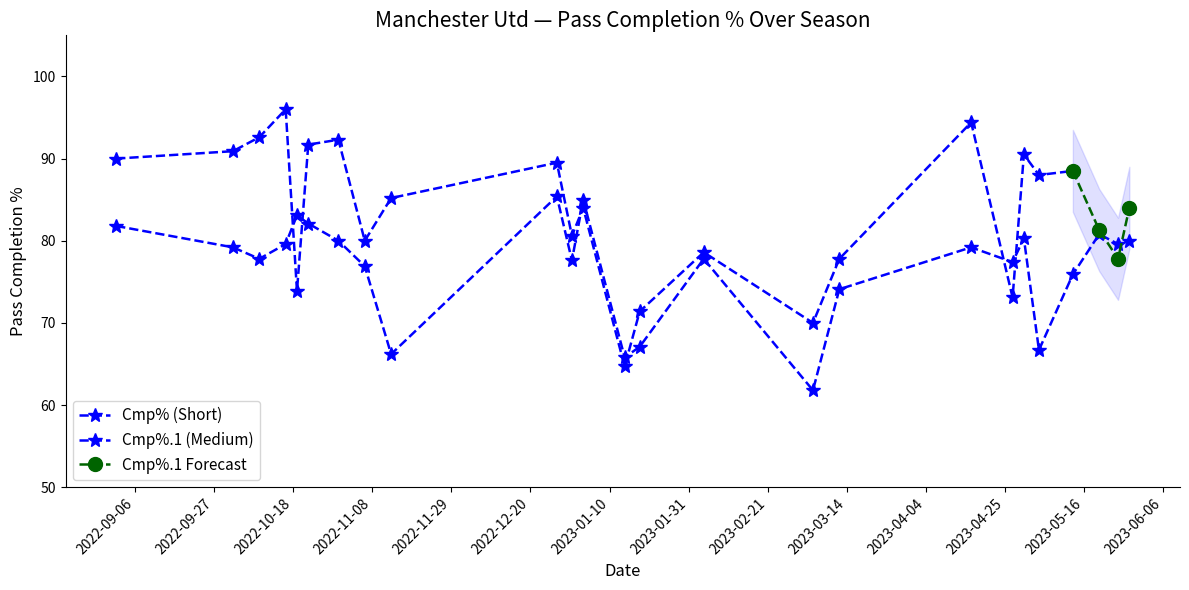

What is the sum of the values at 2023-04-16 and 2022-10-30?

159.2